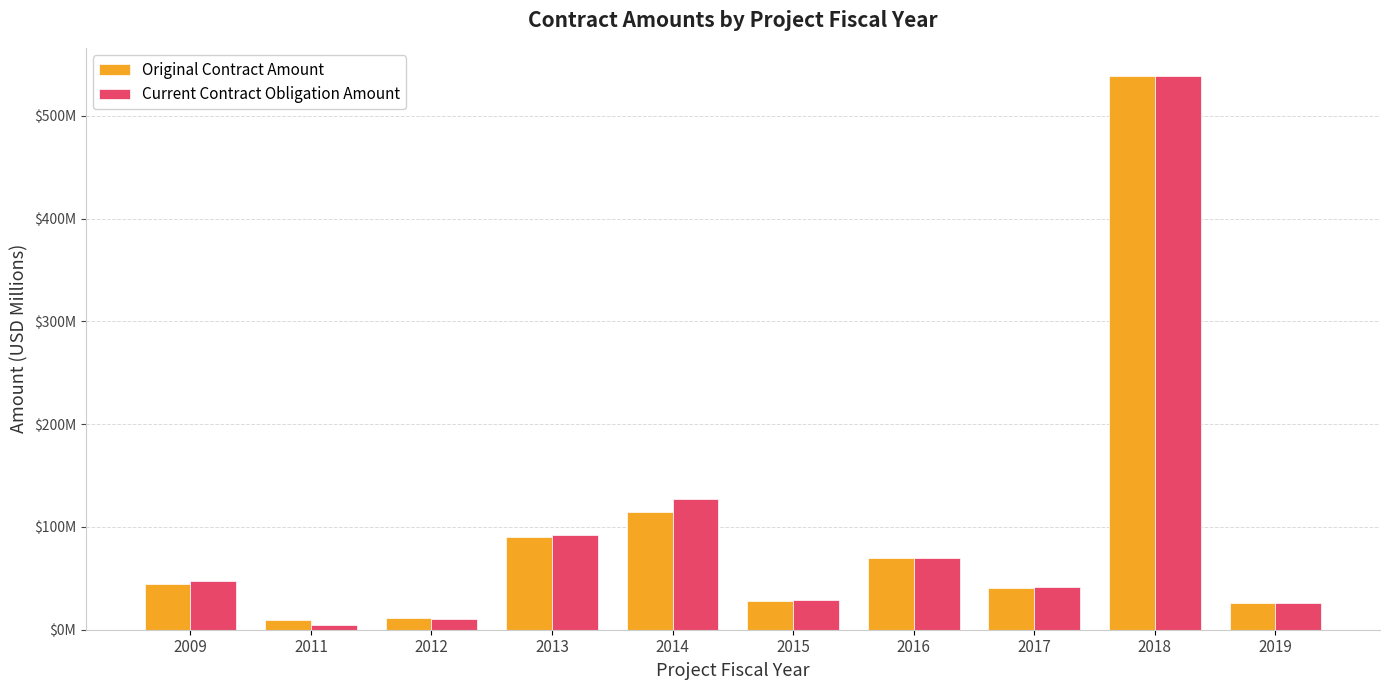

Are the bars grouped side by side (vs. stacked)?

Yes